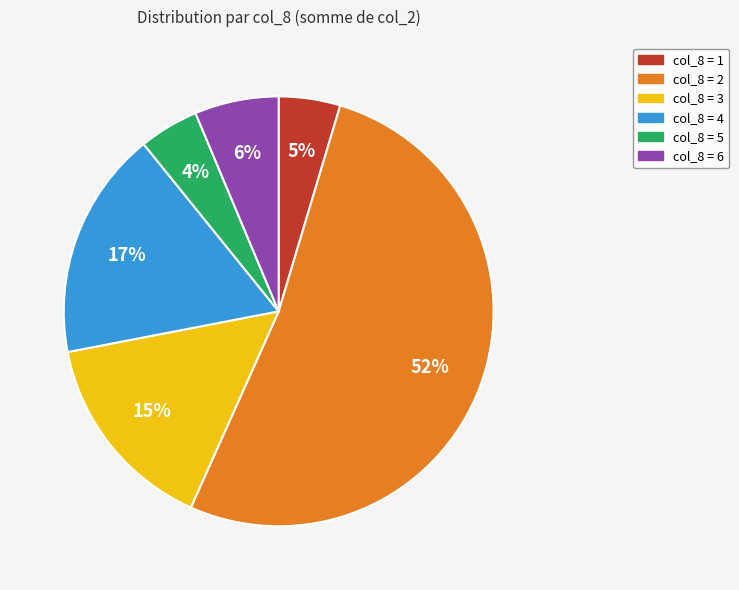

Between col_8 = 1 and col_8 = 2, which is larger?

col_8 = 2